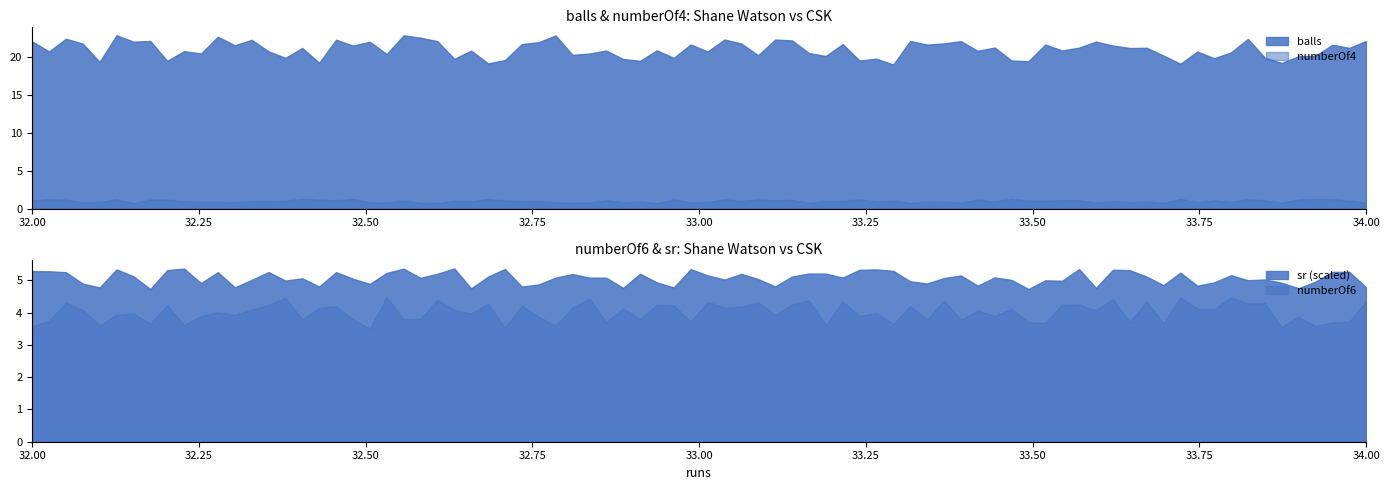

Between 33 and 33, which series saw the biggest shift?

balls